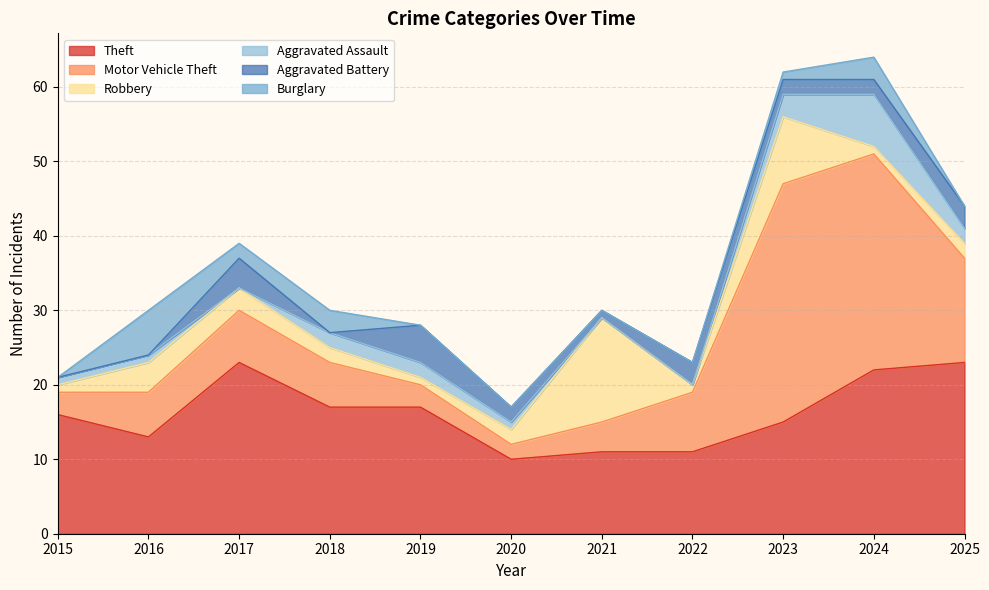

What is the value of the Motor Vehicle Theft point at the 5th from the left?

3